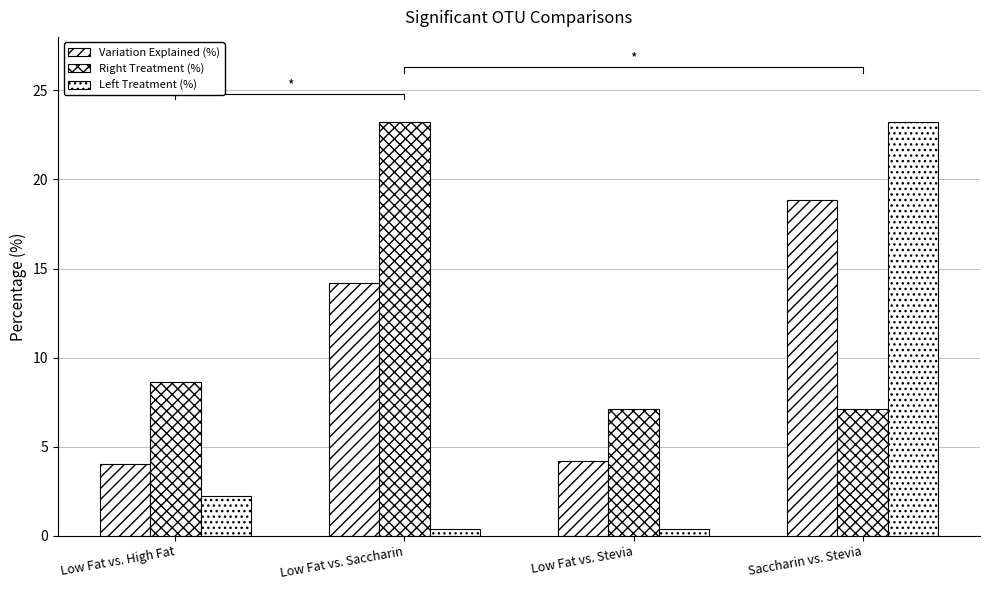

What is the sum of the Variation Explained (%) values at Saccharin vs. Stevia and Low Fat vs. Saccharin?

33.0